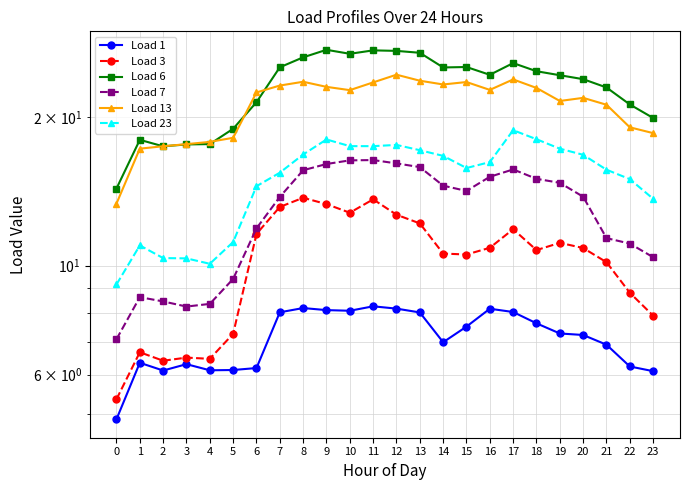

Reading right to left, extract all data points from this chart.

Load 1: 6.1	6.2	6.9	7.2	7.3	7.6	8.0	8.2	7.5	7.0	8.0	8.2	8.3	8.1	8.1	8.2	8.0	6.2	6.1	6.1	6.3	6.1	6.3	4.9
Load 3: 7.9	8.8	10.2	10.9	11.1	10.7	11.9	10.9	10.5	10.6	12.2	12.7	13.6	12.8	13.3	13.7	13.2	11.6	7.3	6.5	6.5	6.4	6.7	5.4
Load 6: 19.9	21.2	23.0	23.9	24.4	24.8	25.8	24.4	25.3	25.3	27.1	27.3	27.4	26.9	27.4	26.5	25.3	21.5	19.0	17.6	17.6	17.5	18.0	14.3
Load 7: 10.4	11.1	11.4	13.8	14.7	15.0	15.7	15.1	14.2	14.5	15.9	16.1	16.4	16.4	16.1	15.6	13.8	11.9	9.4	8.4	8.3	8.5	8.6	7.1
Load 13: 18.6	19.1	21.2	21.9	21.6	23.0	23.9	22.7	23.6	23.3	23.7	24.4	23.6	22.7	23.1	23.6	23.2	22.5	18.2	17.8	17.6	17.5	17.3	13.4
Load 23: 13.7	15.0	15.7	16.8	17.3	18.1	18.8	16.2	15.8	16.7	17.2	17.6	17.5	17.5	18.0	16.8	15.4	14.5	11.2	10.1	10.3	10.4	11.0	9.2